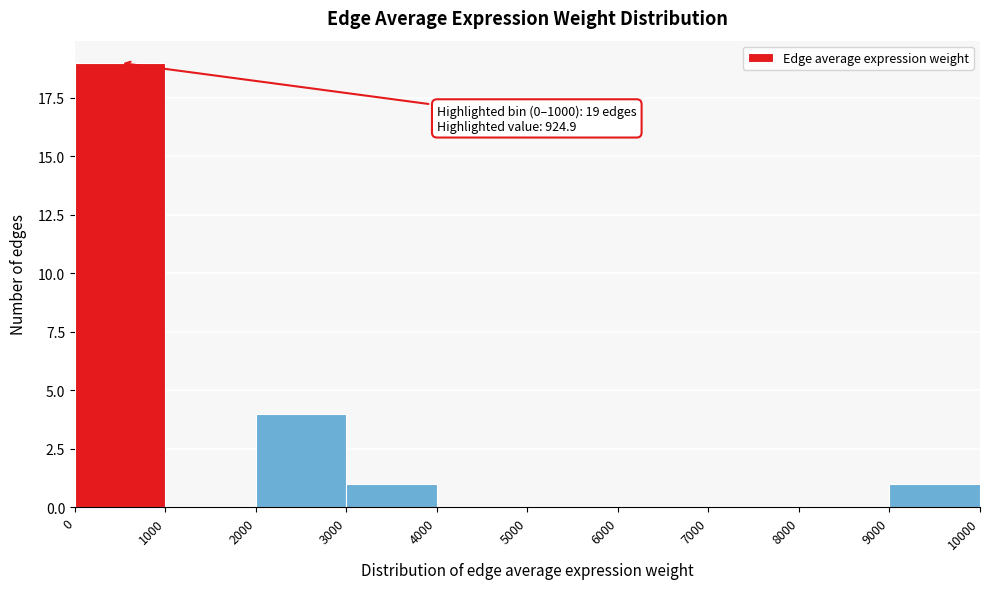

Which range on the x-axis has the tallest bar?

0 to 1000